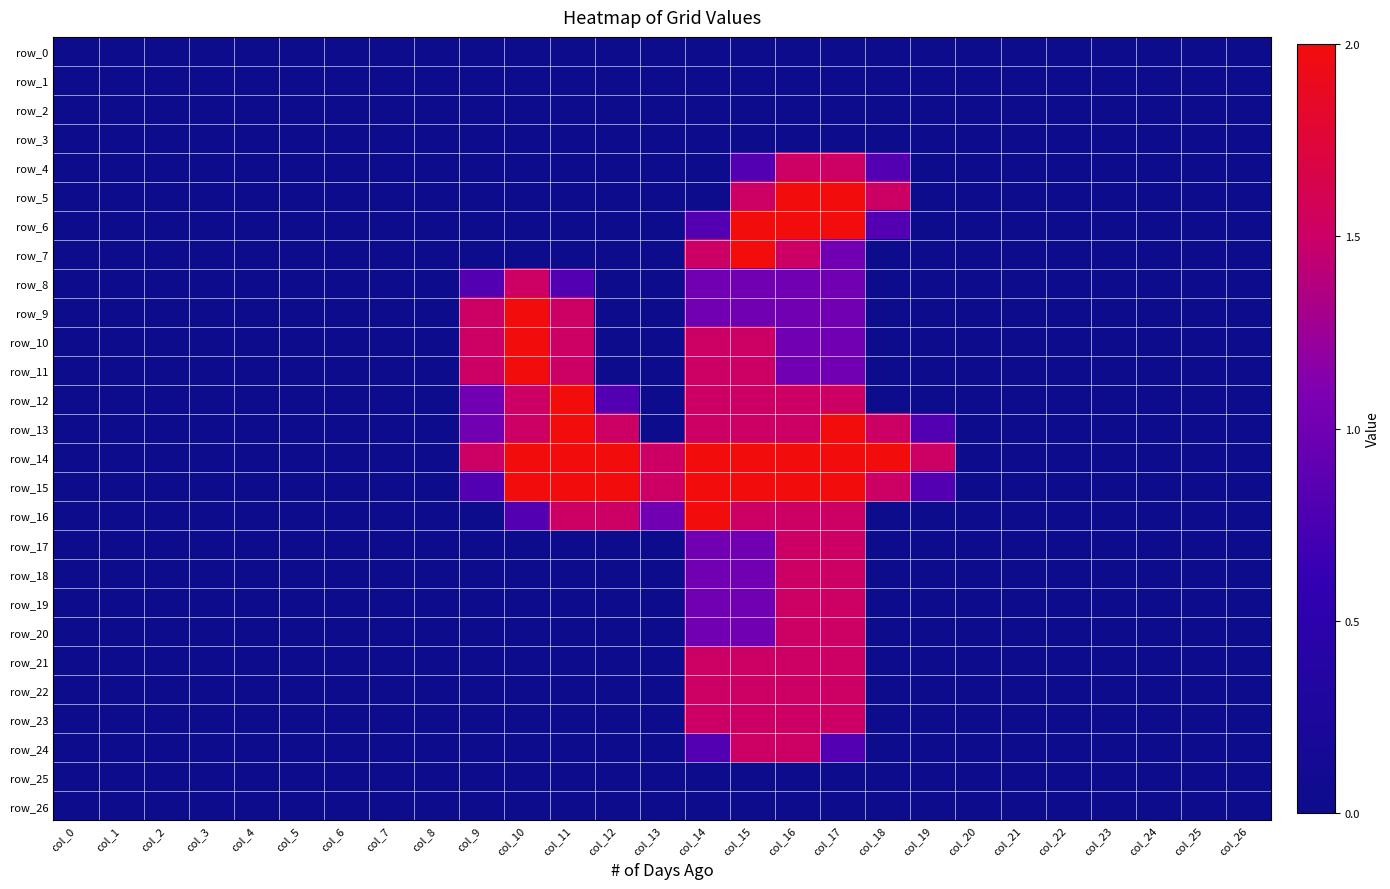

Is the value of row_23 at col_6 greater than the value of row_2 at col_2?

No